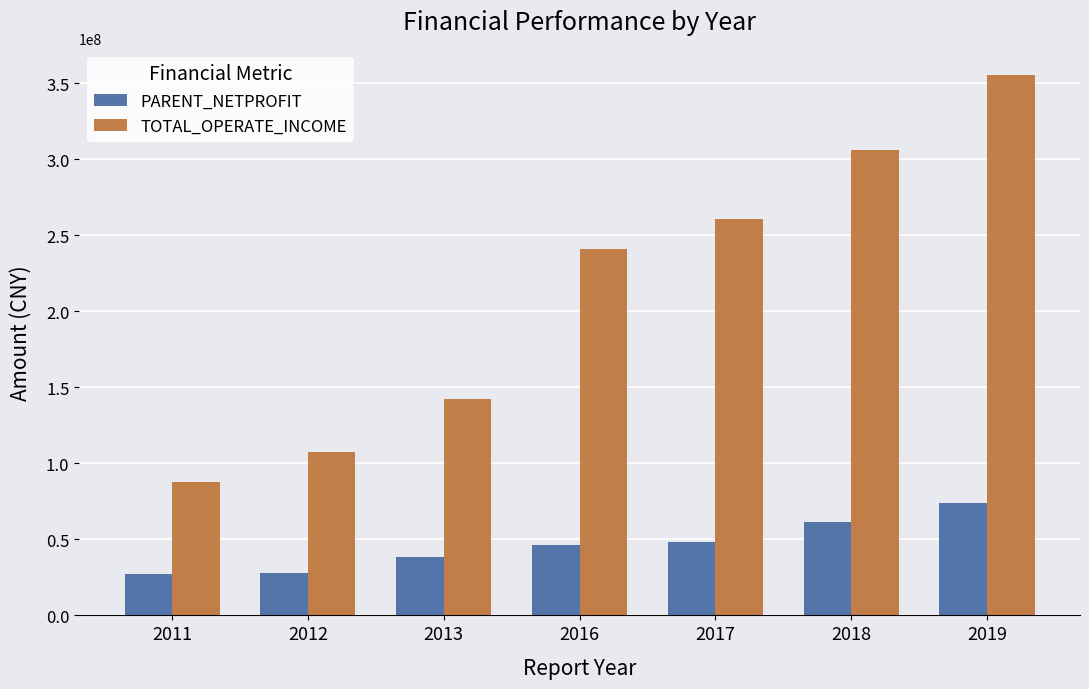

What is the sum of all PARENT_NETPROFIT values?

323143712.4